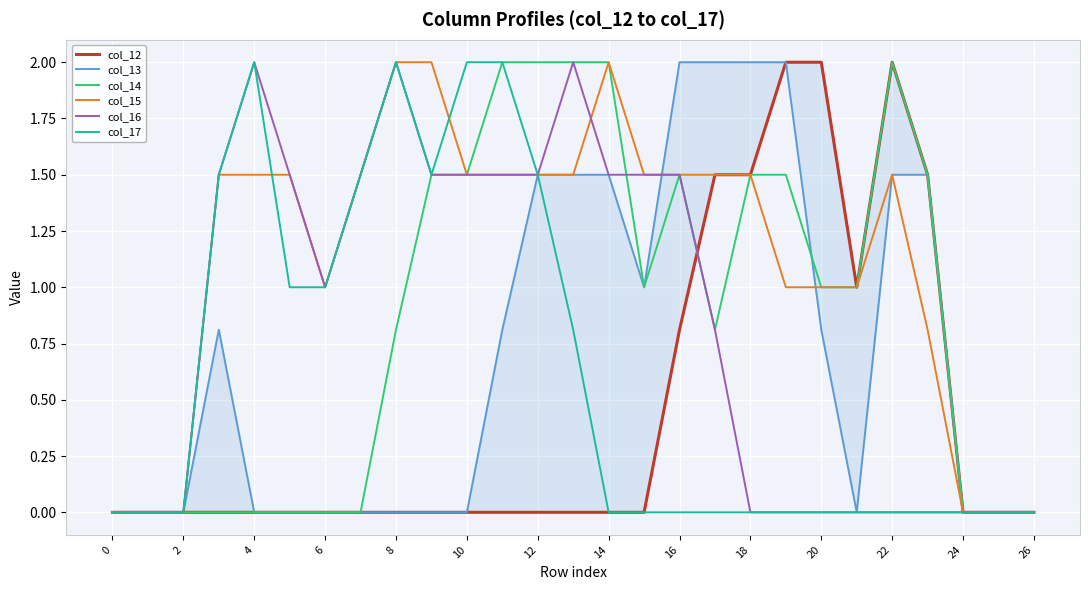

The col_17 series shows -0.8 at 18. True or false?

False